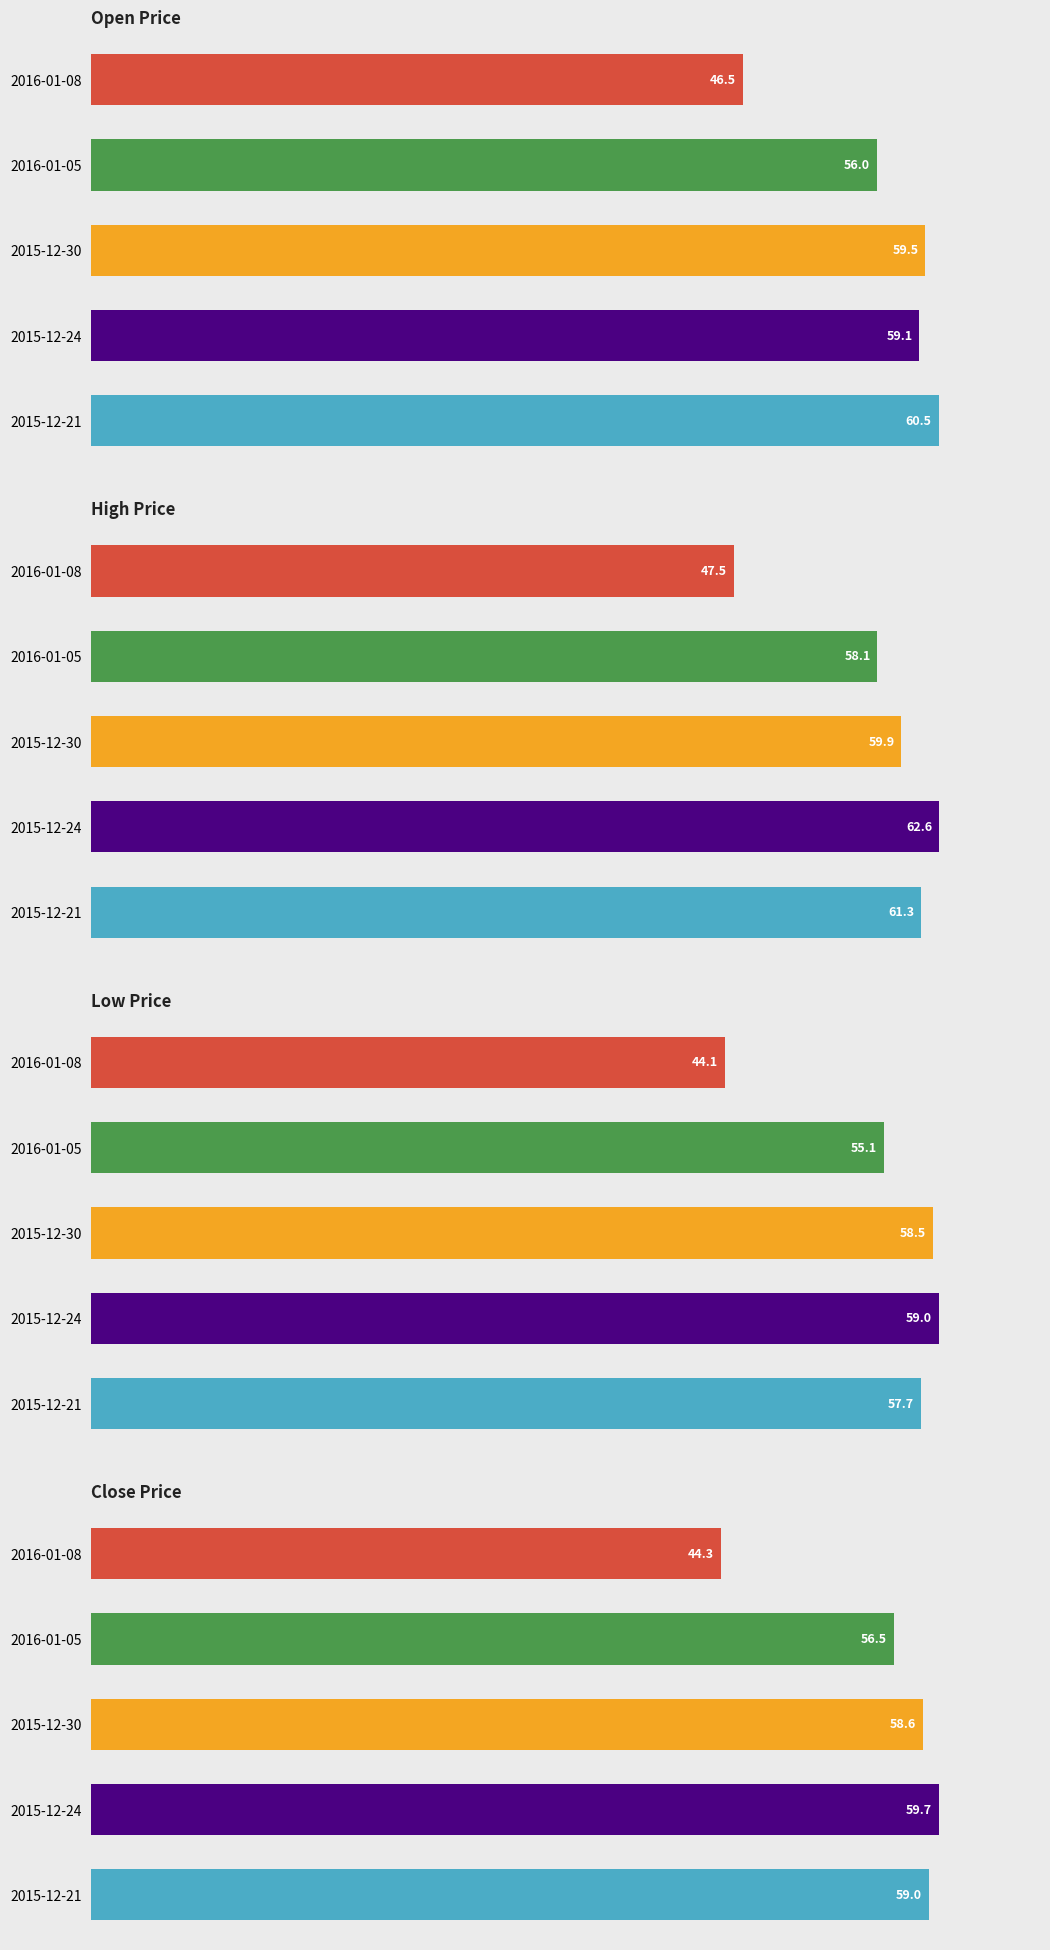

At which category is the sum across all series the highest?

1